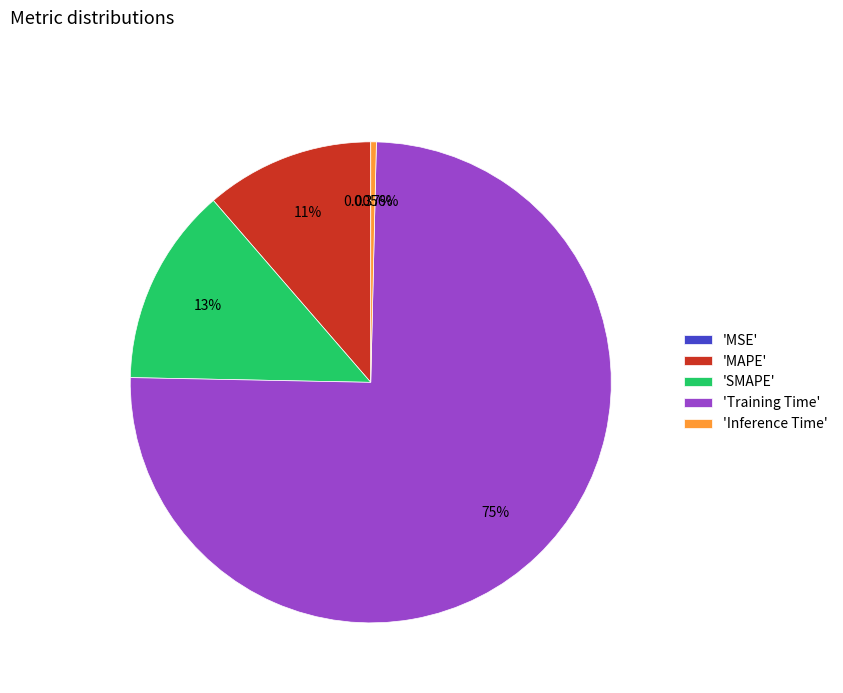

Do 'Inference Time' and 'MAPE' together represent more than half of the pie?

No